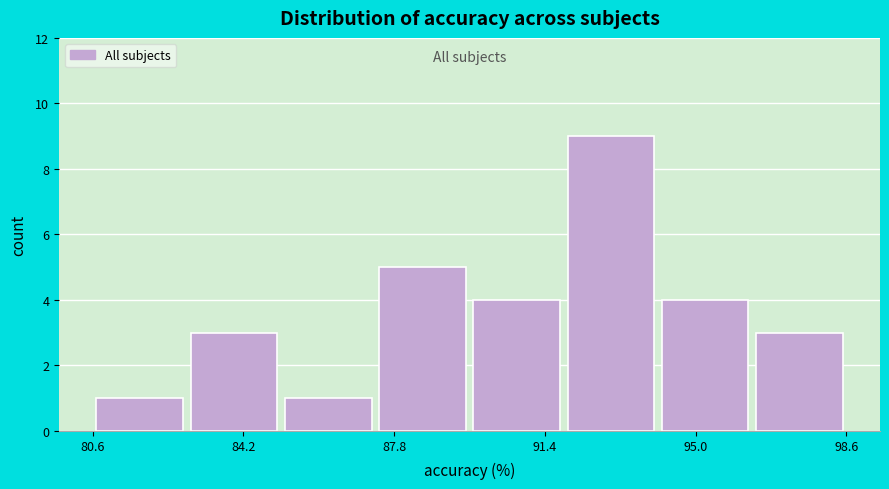

Reading left to right, transcribe this chart: for each bar, give the range it covers on the x-axis and its height. Neither the bar edges nor the heights are printed on the chart, so give them approximately, as read against the axes.

80.5 to 83.0: 1
83.0 to 85.0: 3
85.0 to 87.5: 1
87.5 to 89.5: 5
89.5 to 92.0: 4
92.0 to 94.0: 9
94.0 to 96.5: 4
96.5 to 98.5: 3